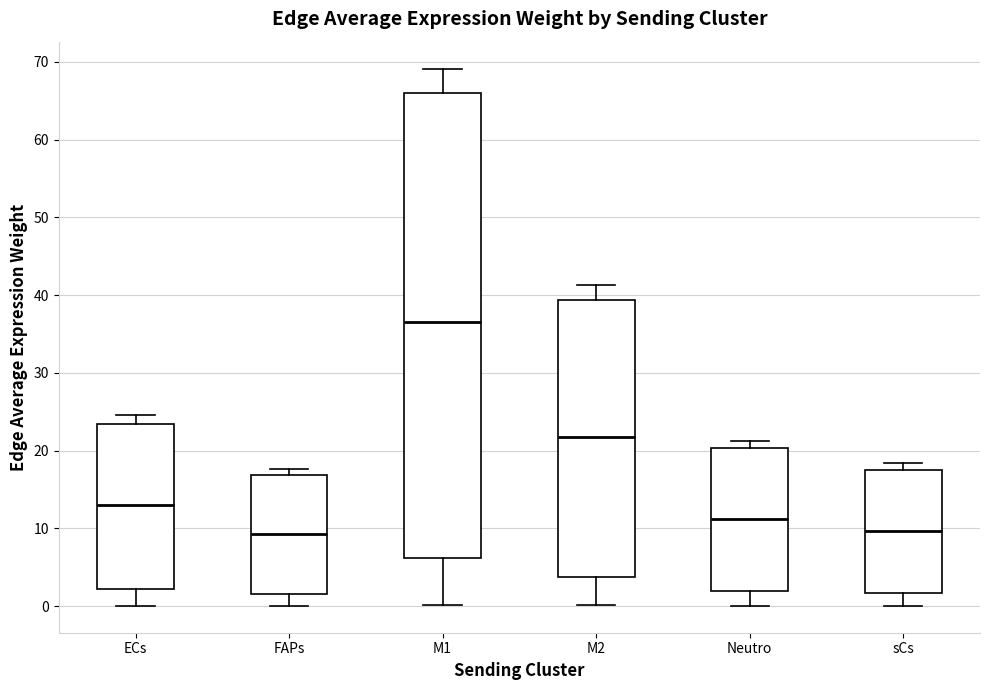

Where is the lower edge of the box for M1 on the y-axis? The values are not printed on the chart, so give them approximately, as read against the axis.

6